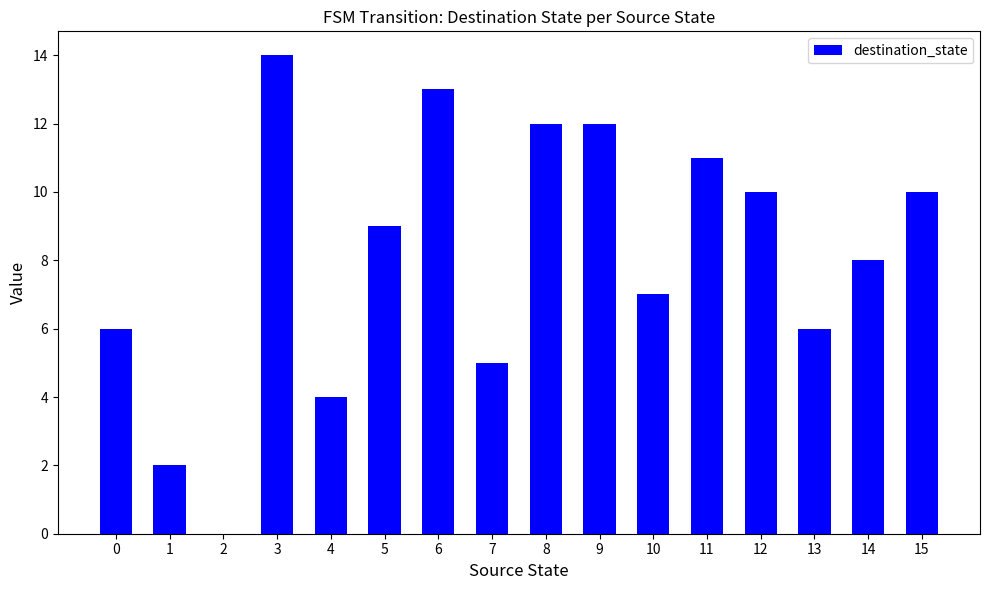

What is the sum of all values?

129